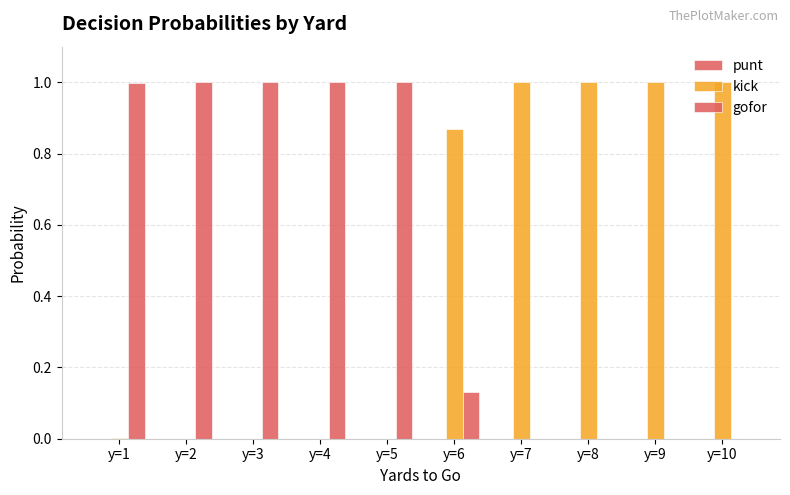

At which category is the sum across all series the highest?

y=1